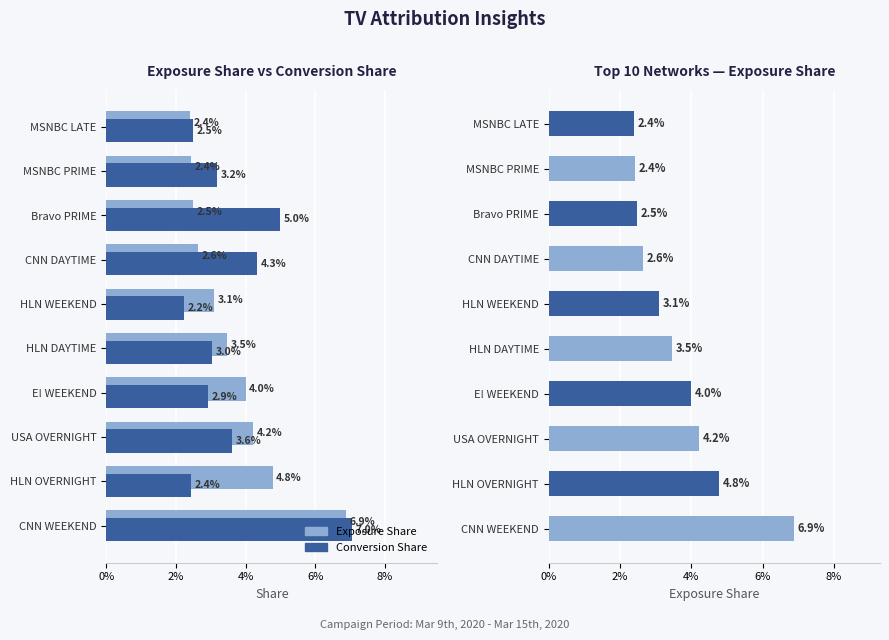

Between CNN DAYTIME and MSNBC PRIME, which series saw the biggest shift?

Conversion Share